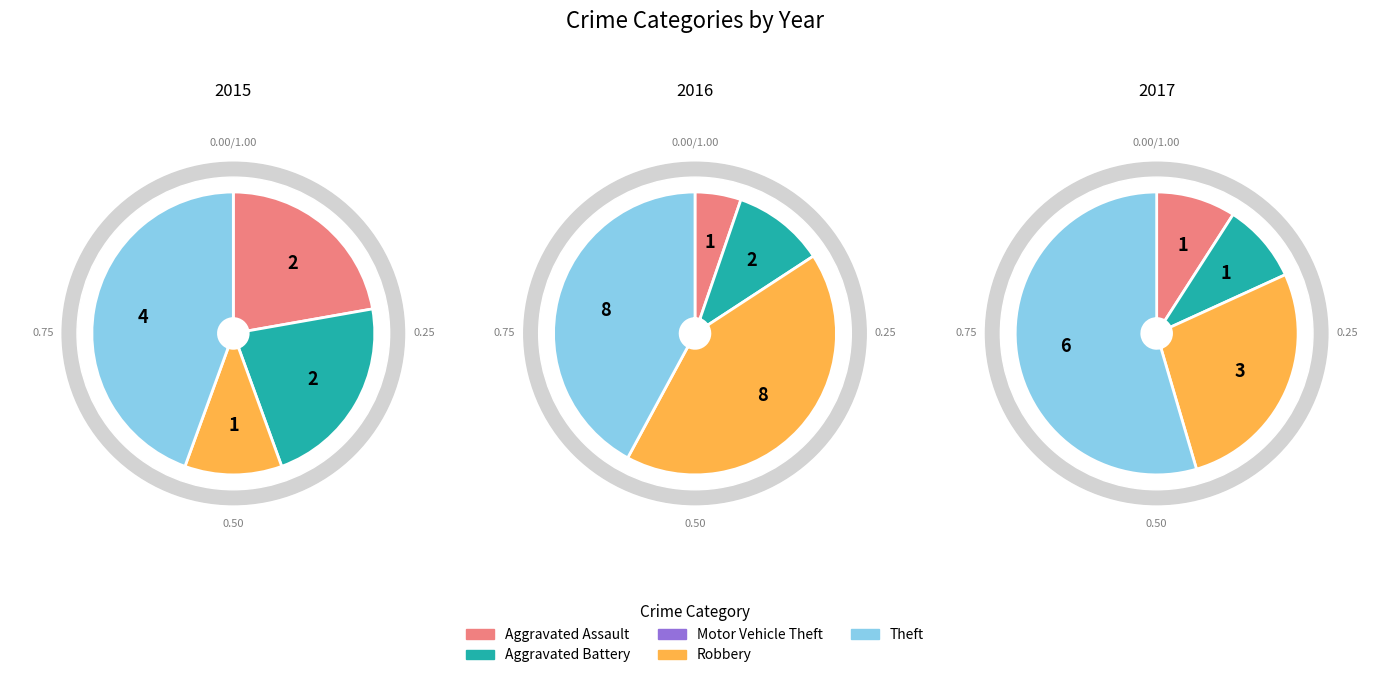

True or false: Aggravated Assault accounts for 22% of the total.

True